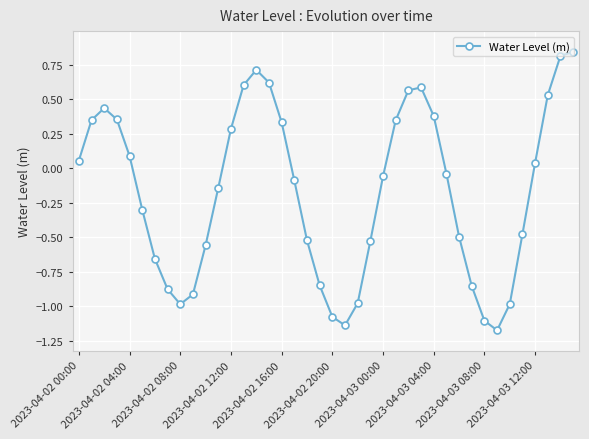

What is the difference between the maximum and second lowest values?

2.0